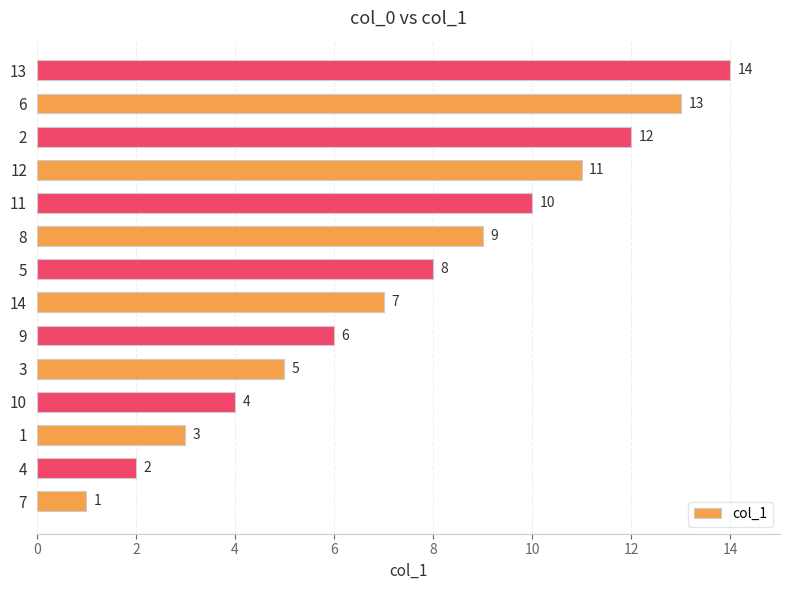

Which has a higher value, 12 or 1?

12